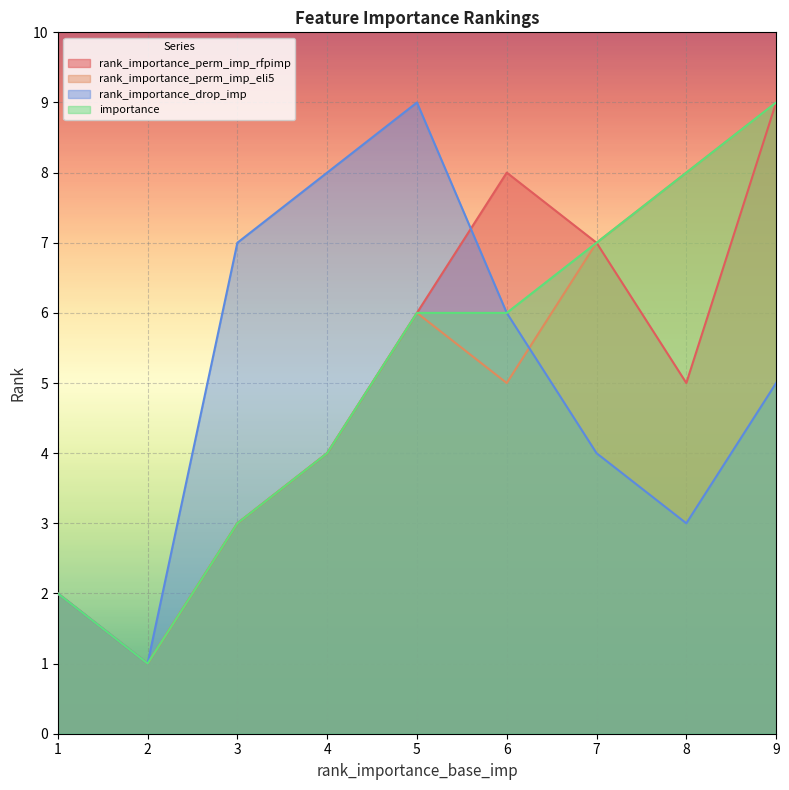

What value does the rank_importance_drop_imp series have at 1?

2